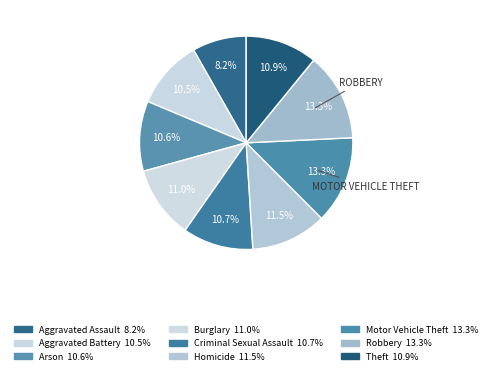

Between Theft and Motor Vehicle Theft, which is larger?

Motor Vehicle Theft